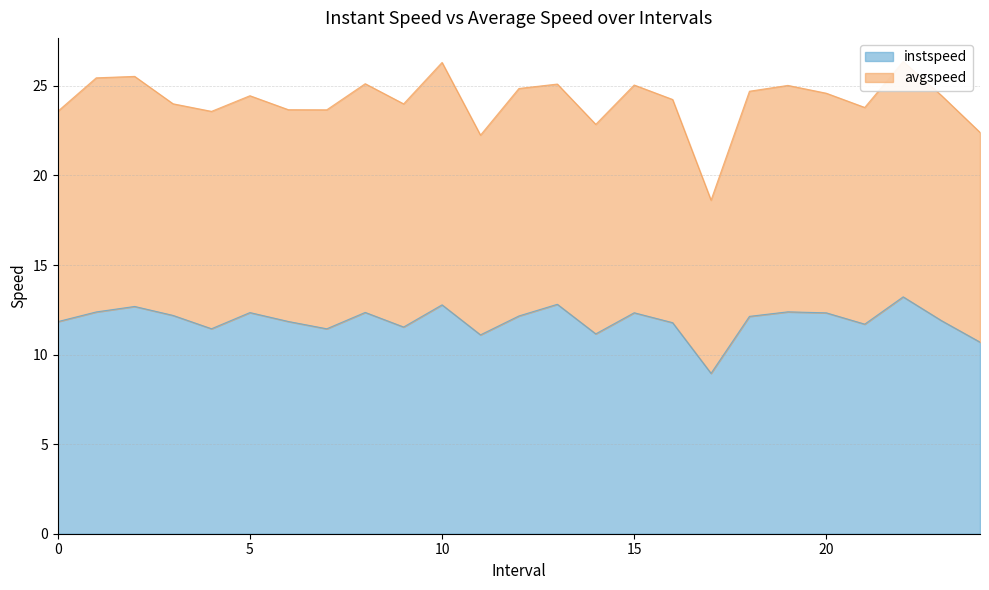

Rank the categories by value from lowest to highest.

17.0, 24.0, 11.0, 14.0, 7.0, 4.0, 9.0, 21.0, 16.0, 0.0, 6.0, 23.0, 18.0, 12.0, 3.0, 20.0, 15.0, 5.0, 8.0, 1.0, 19.0, 2.0, 10.0, 13.0, 22.0